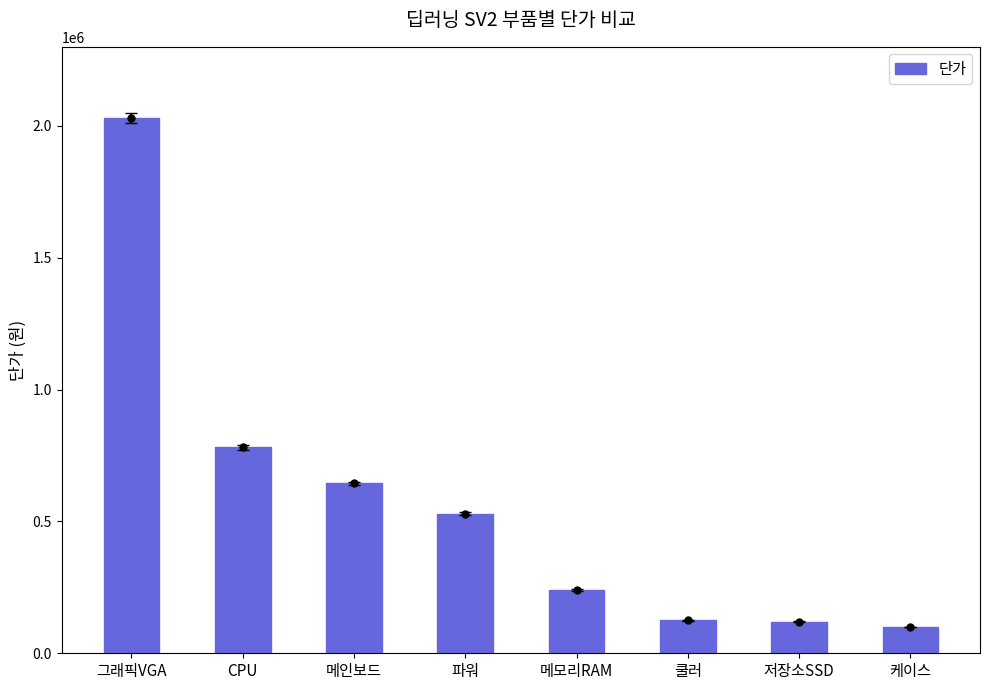

Is it true that the value at 케이스 is 100000?

True